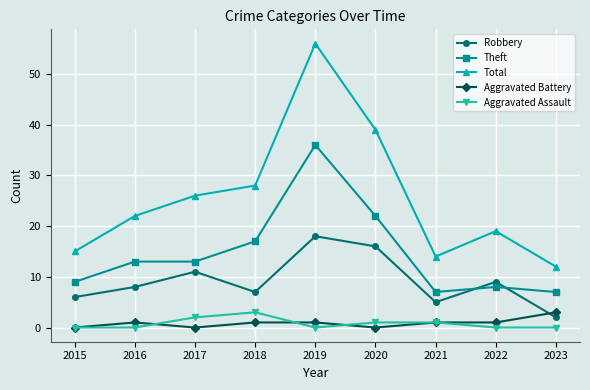

Reading left to right, extract all data points from this chart.

Robbery: 2015=6	2016=8	2017=11	2018=7	2019=18	2020=16	2021=5	2022=9	2023=2
Theft: 2015=9	2016=13	2017=13	2018=17	2019=36	2020=22	2021=7	2022=8	2023=7
Total: 2015=15	2016=22	2017=26	2018=28	2019=56	2020=39	2021=14	2022=19	2023=12
Aggravated Battery: 2015=0	2016=1	2017=0	2018=1	2019=1	2020=0	2021=1	2022=1	2023=3
Aggravated Assault: 2015=0	2016=0	2017=2	2018=3	2019=0	2020=1	2021=1	2022=0	2023=0